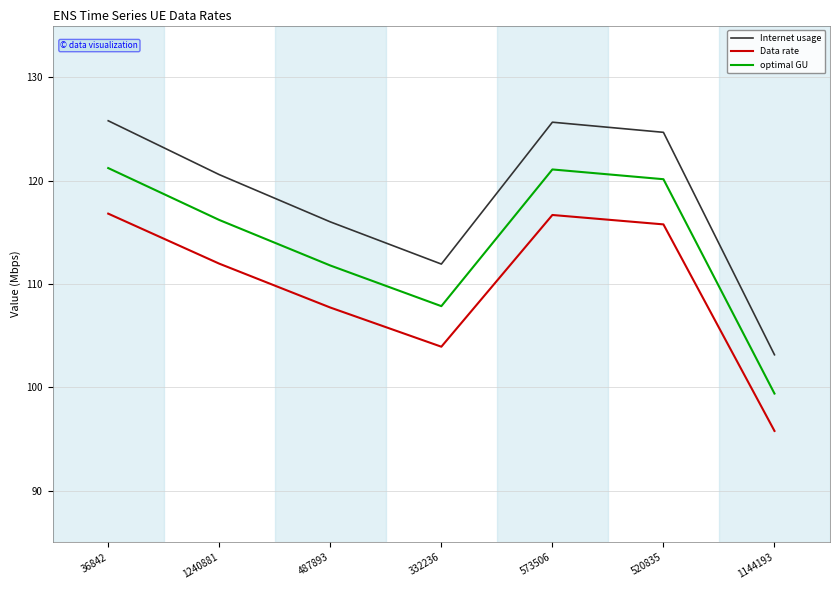

What is the difference between the maximum and minimum values in the optimal GU series?

21.8